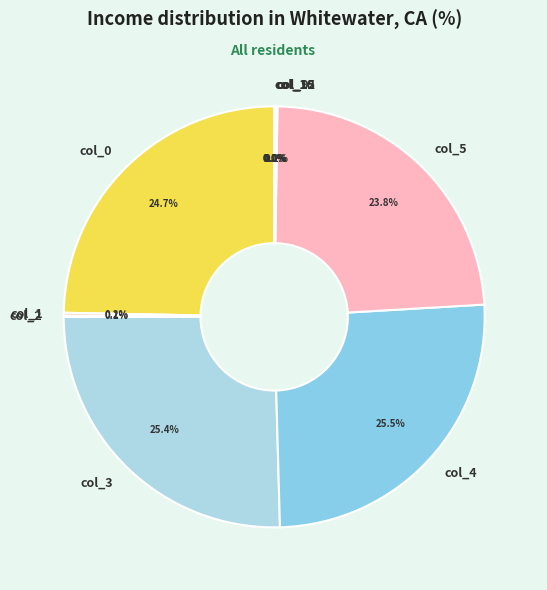

Is there any slice that represents more than half of the pie?

No